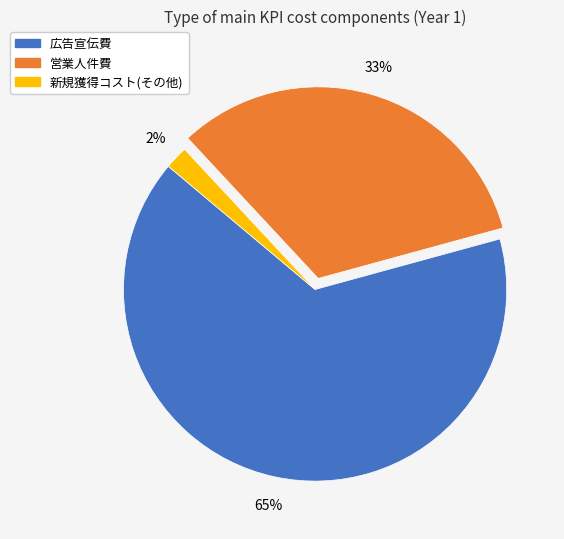

Is there any slice that represents more than half of the pie?

Yes